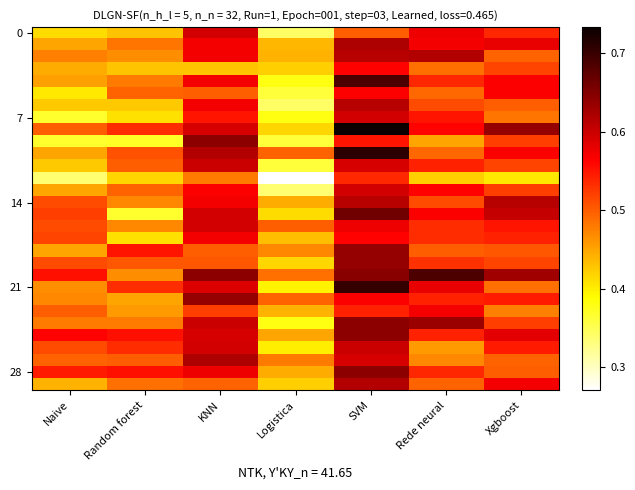

What is the difference between the highest and lowest values at Naive?

0.2